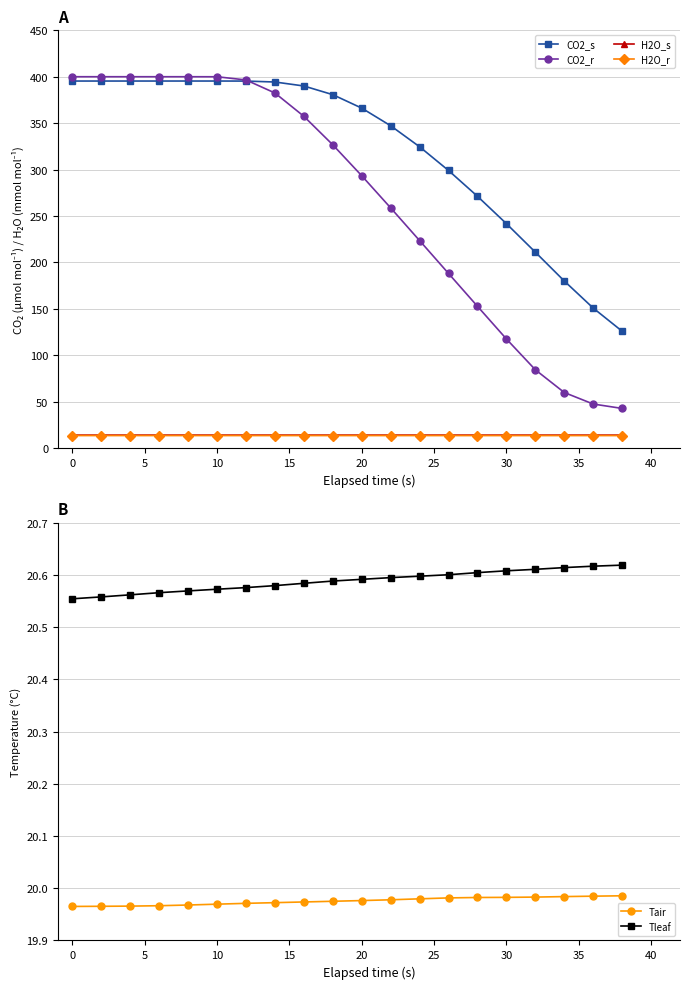

The value of CO2_r at 30 is 206.3. True or false?

False